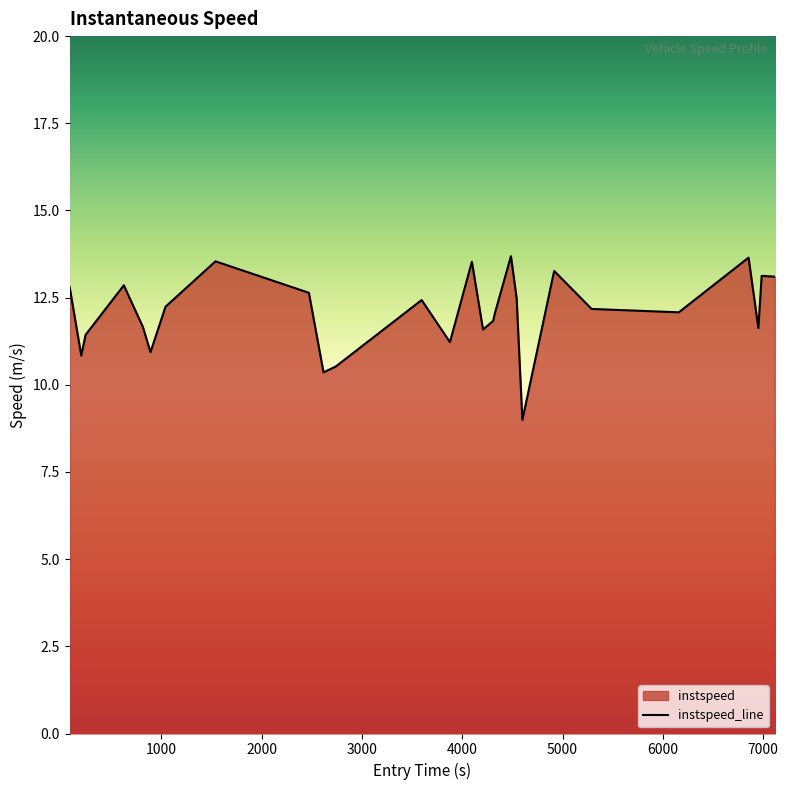

What is the greatest value displayed?

13.7